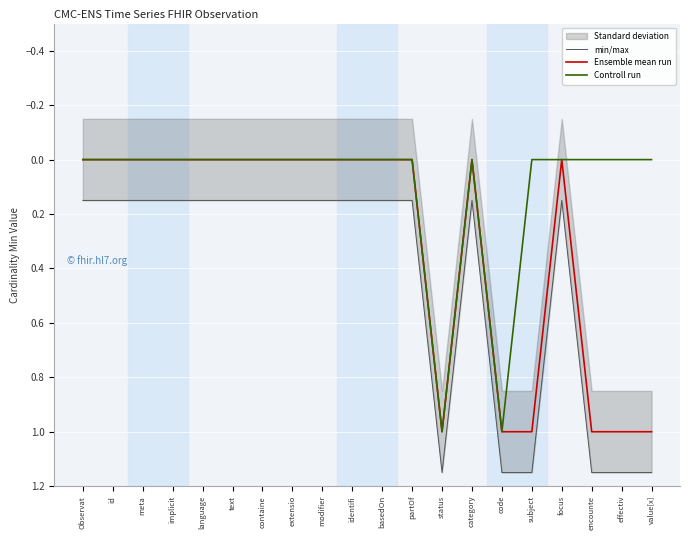

True or false: Controll run has more than 0 points higher than both neighbors.

True